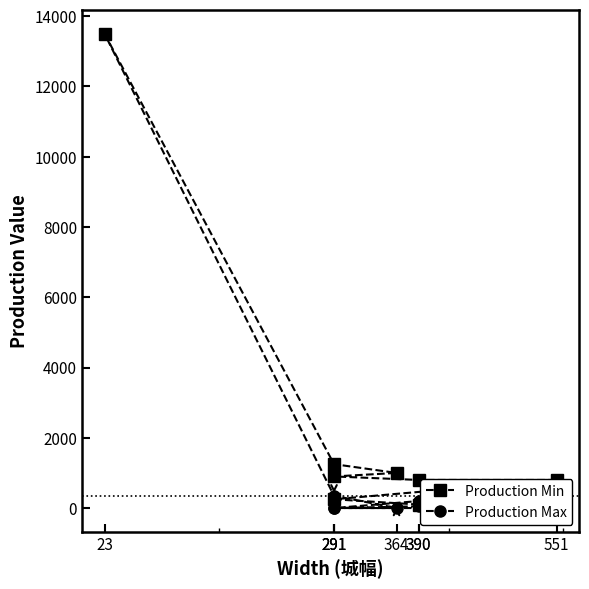

At which category is the sum across all series the highest?

23